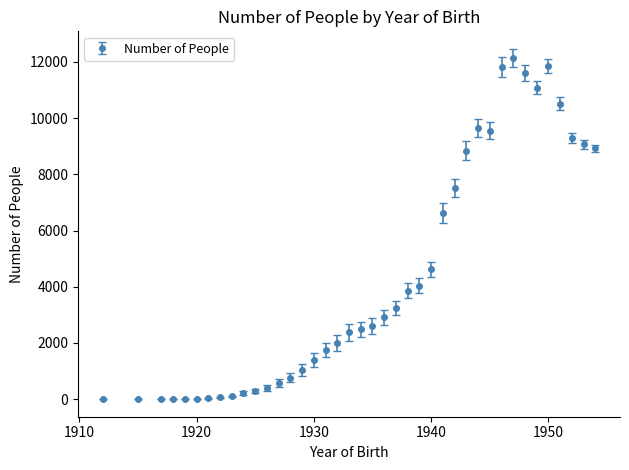

True or false: the data has more than 1 interior local peaks.

True